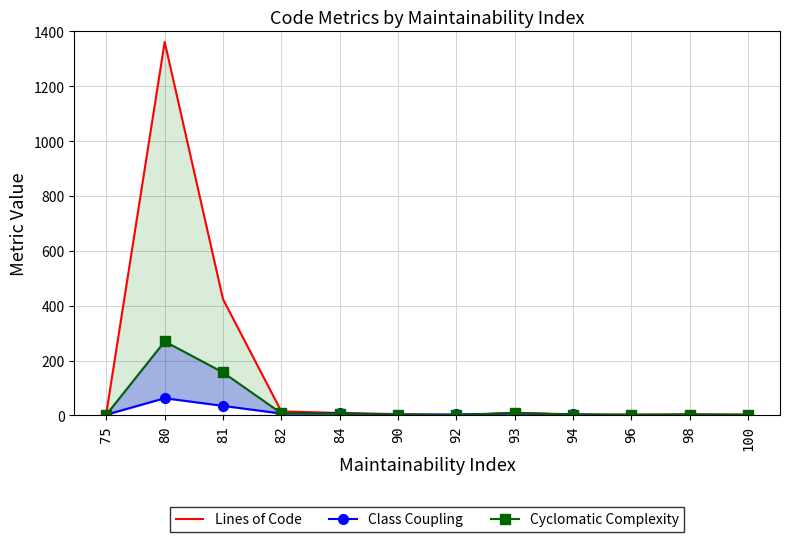

The Class Coupling series shows 22 at 96. True or false?

False